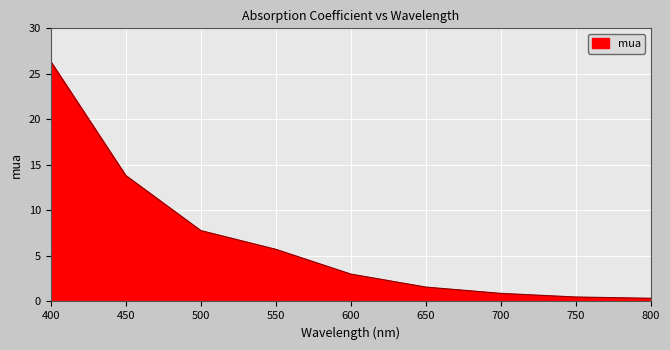

What is the difference between the maximum and minimum values?

26.0